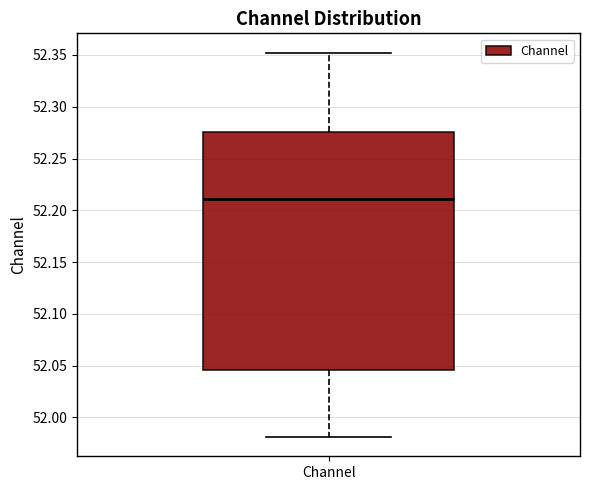

Read this box plot against the y-axis: the position of the median line, the range covered by the box, and the ends of both whiskers. The values are not printed on the chart, so give them approximately, as read against the axis.

median 52.210, box 52.045 to 52.275, whiskers 51.980 to 52.350